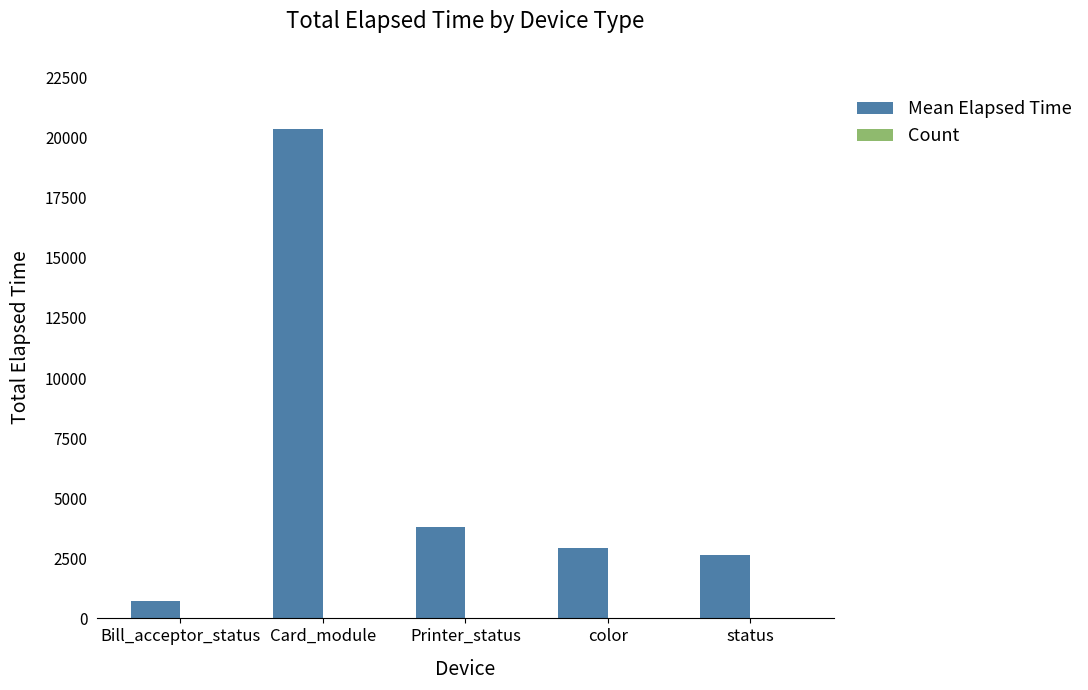

What is the maximum value shown in the chart?

20357.5